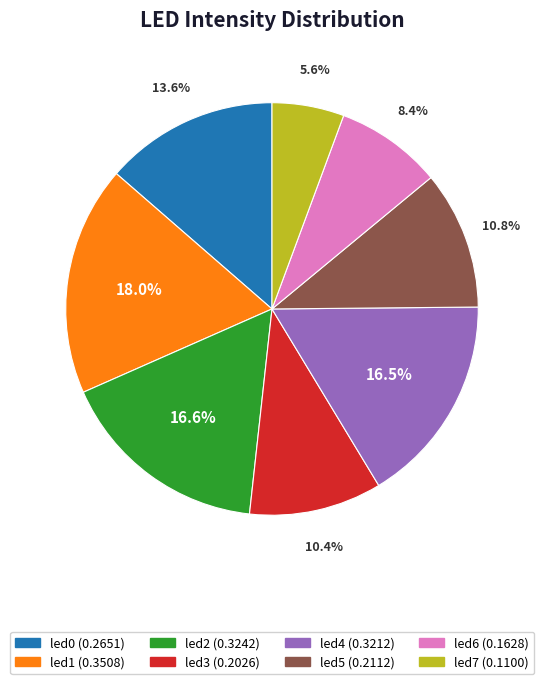

What is the total percentage of led2 and led3?

27.0%